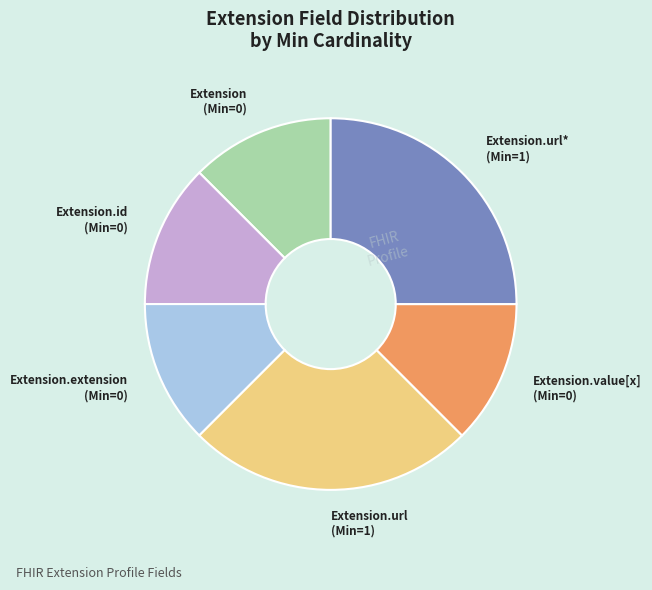

Approximately how many times larger is the value at Extension (Min=0) compared to Extension.id (Min=0)?

1.0